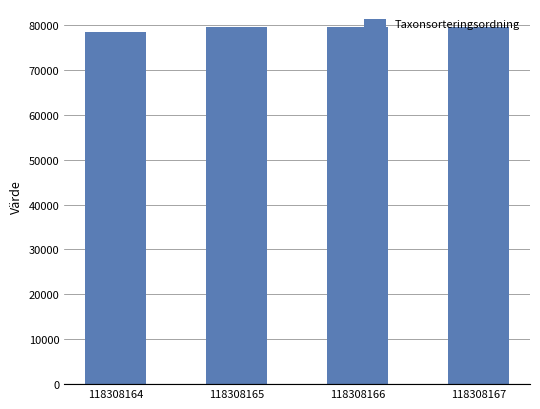

What is the sum of the values at 118308166 and 118308164?

158063